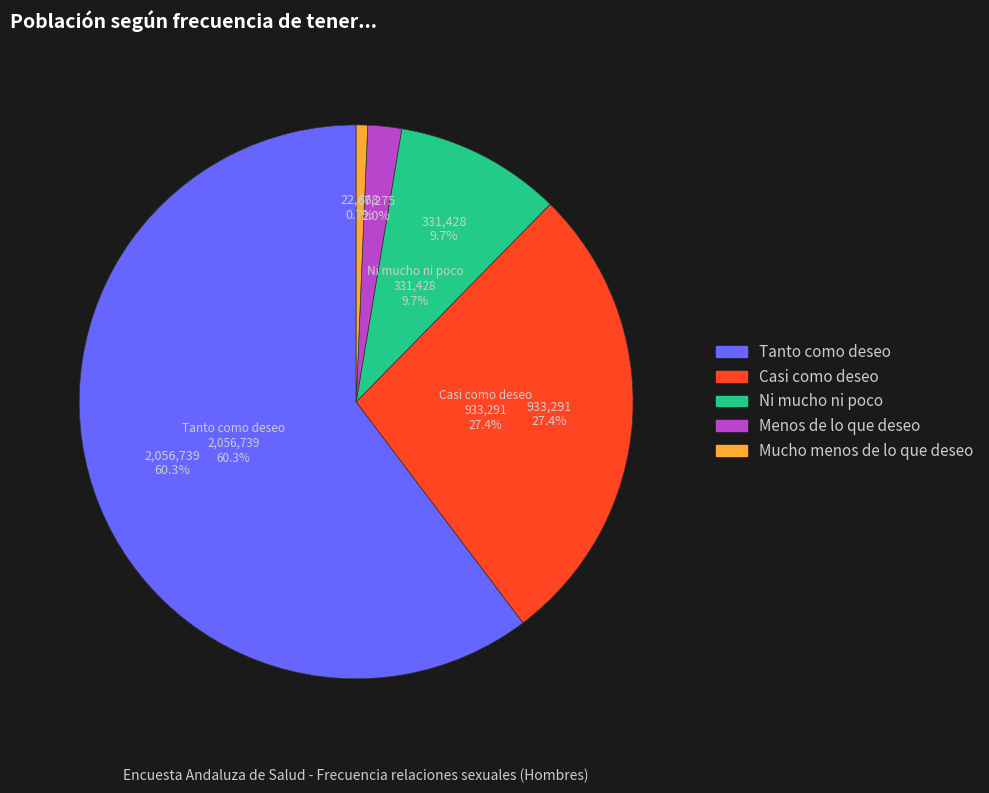

How many segments does this pie chart have?

5